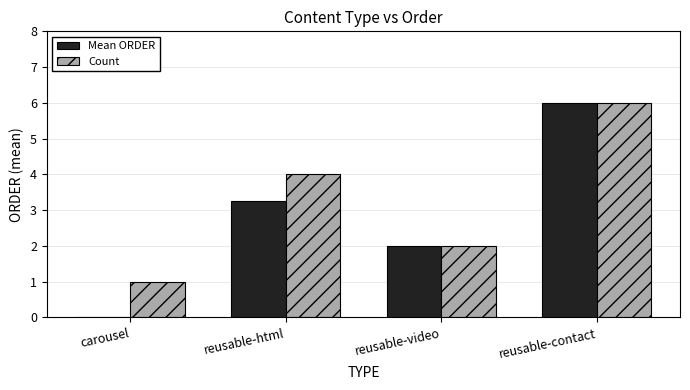

True or false: Count has a value of 2.0 at reusable-video.

True